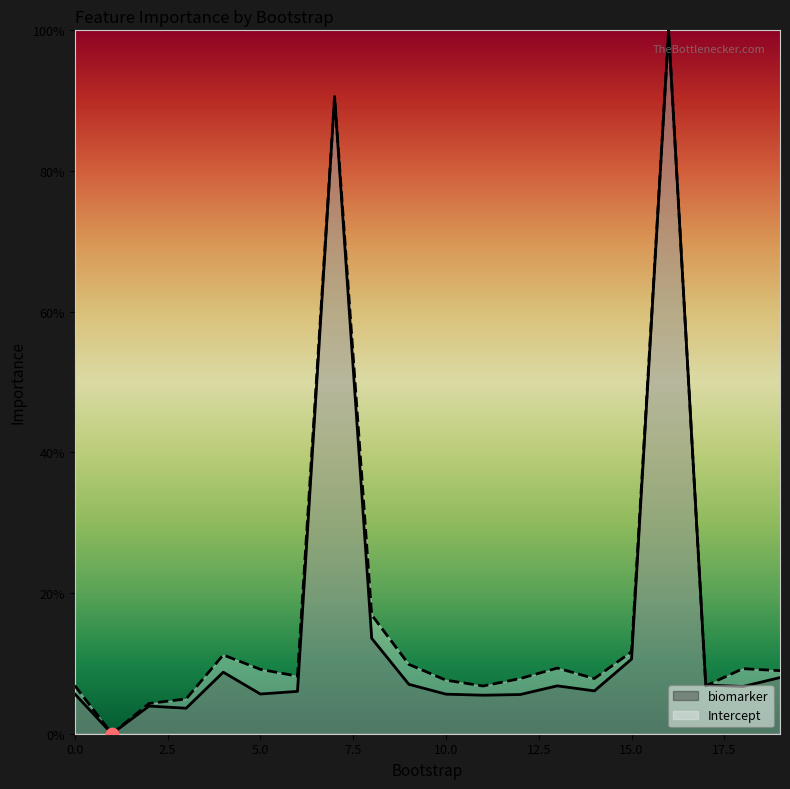

Which series contains the highest Y value?

biomarker